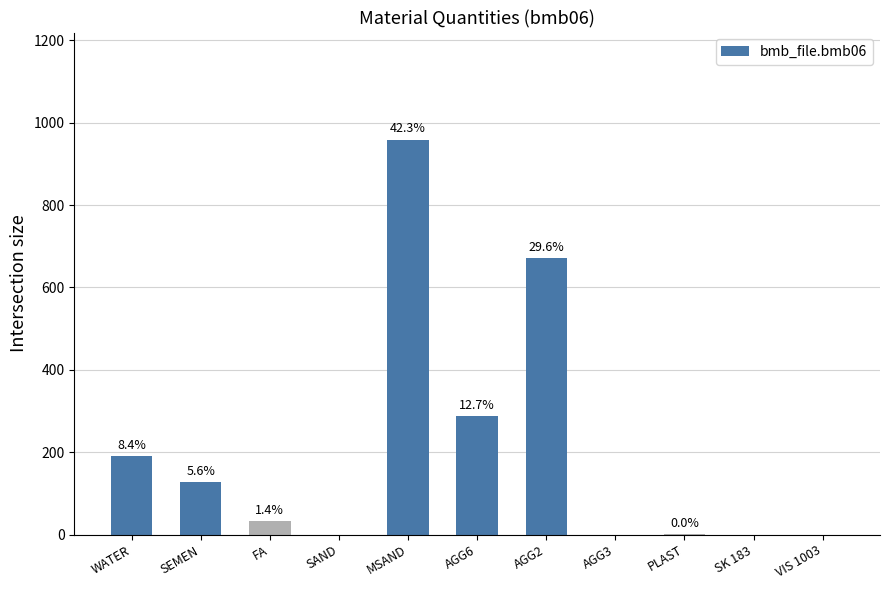

Reading left to right, what are all the values shown in this chart?

WATER=190.0	SEMEN=128.0	FA=32.0	SAND=0.0	MSAND=959.0	AGG6=288.0	AGG2=671.0	AGG3=0.0	PLAST=0.6	SK 183=0.0	VIS 1003=0.0